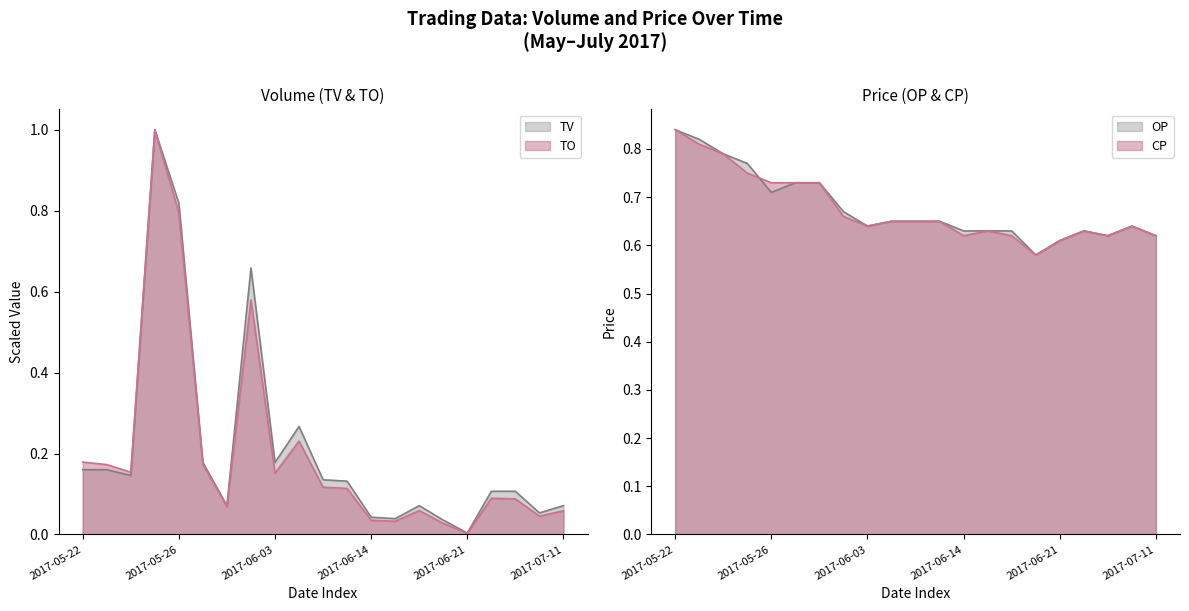

True or false: TV has more than 0 interior local peaks.

True